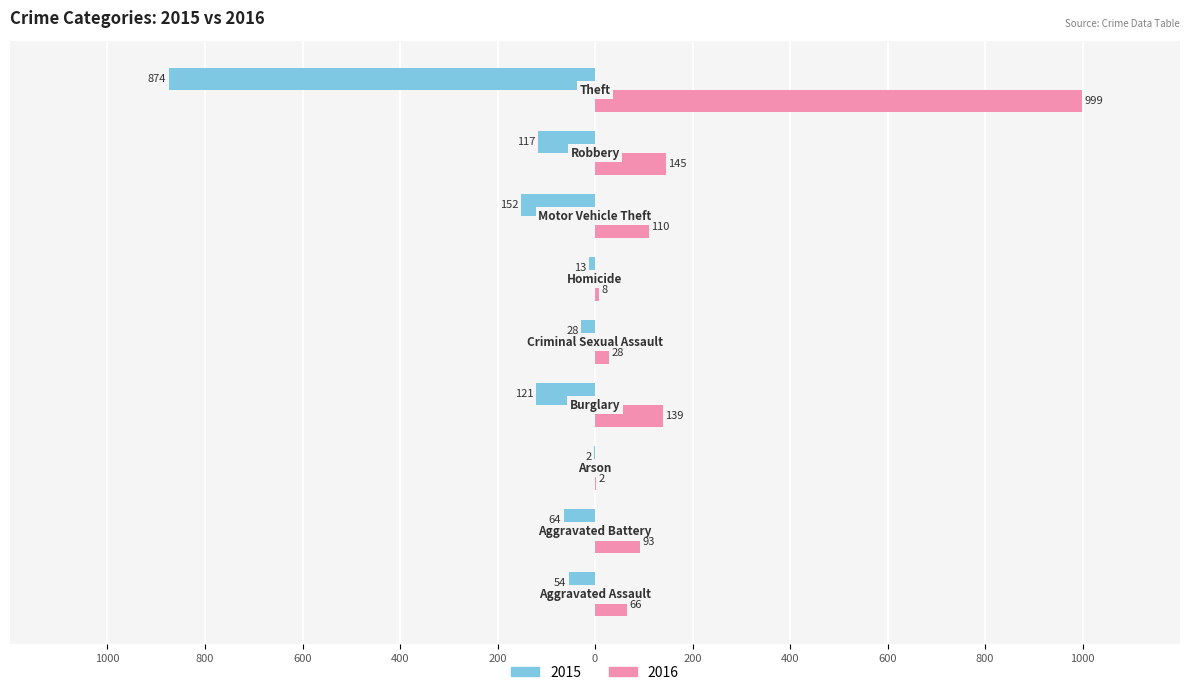

What are all the series names shown in the legend?

2015, 2016